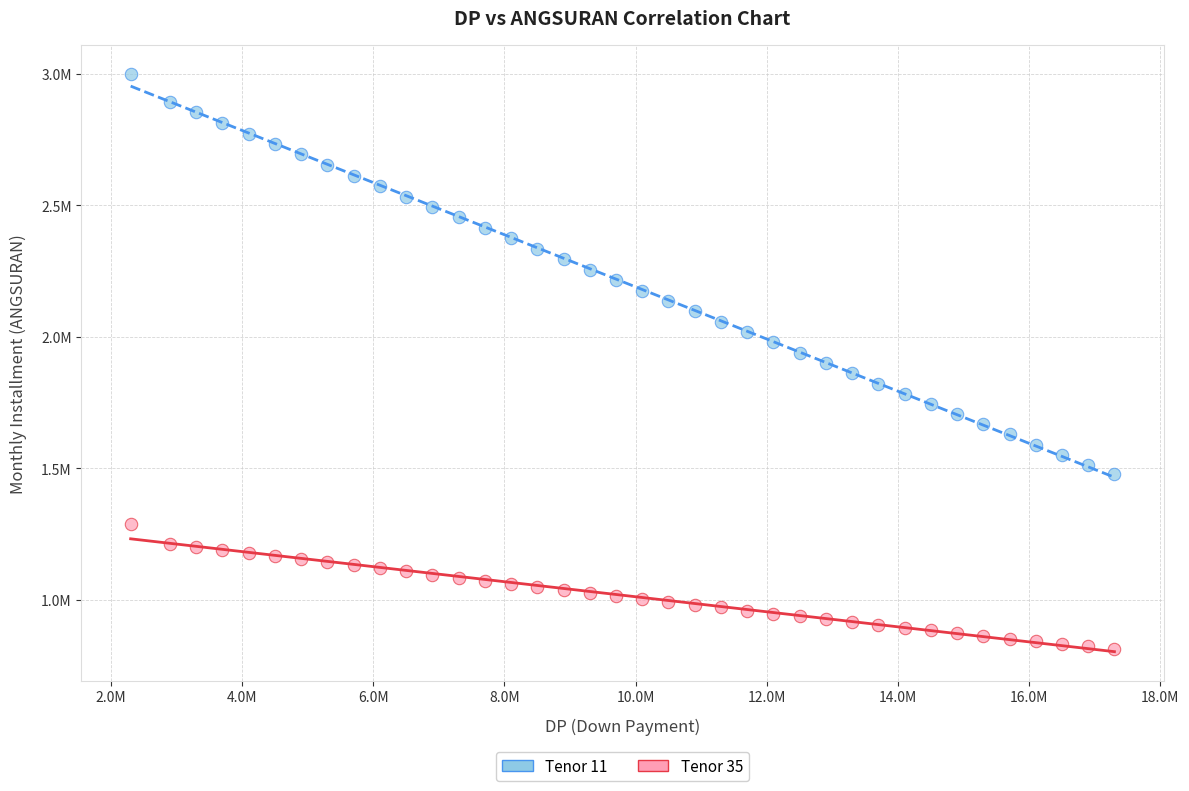

Which series has the widest spread of Y values?

Tenor 11